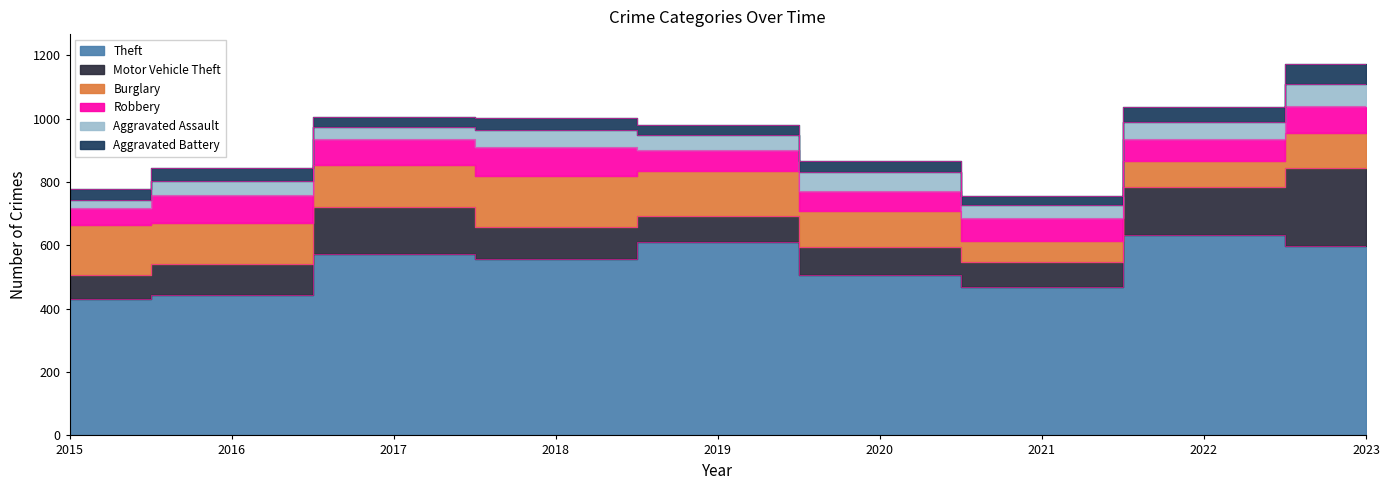

Is it true that Aggravated Battery equals 49 at 2022?

True